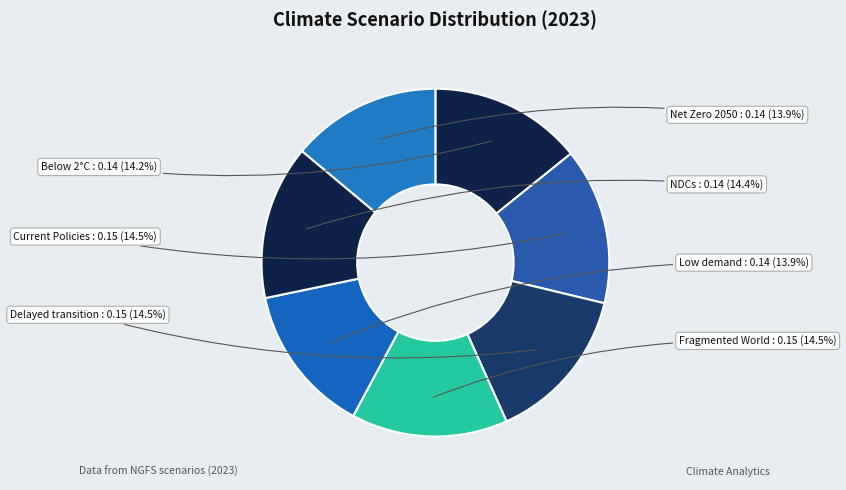

Which category has the smallest portion of the pie?

Low demand